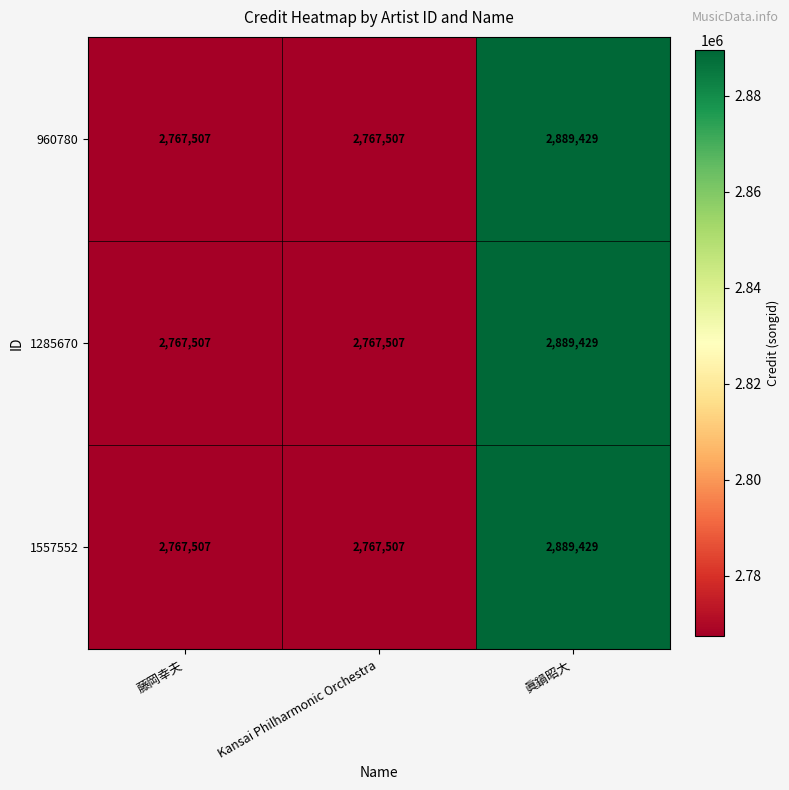

The value of 960780 at Kansai Philharmonic Orchestra is 2767507. True or false?

True